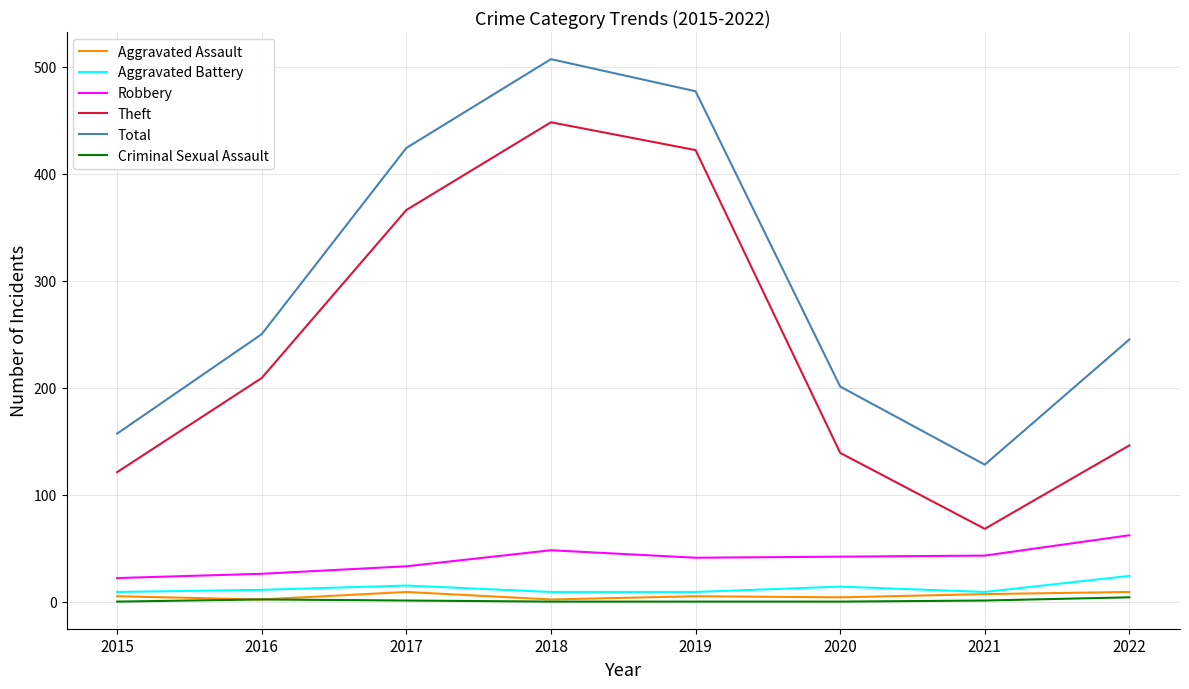

Is the value of Total at 2020 greater than the value of Criminal Sexual Assault at 2015?

Yes